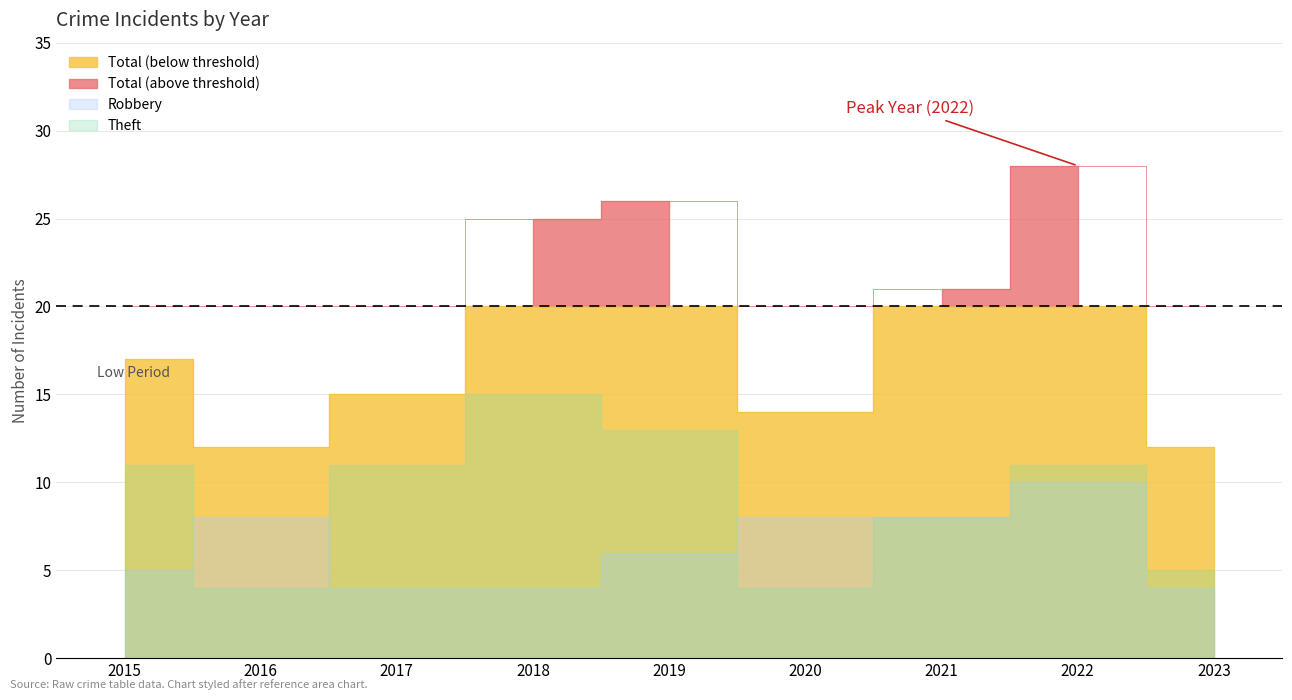

Which series has the largest total across all categories?

Total